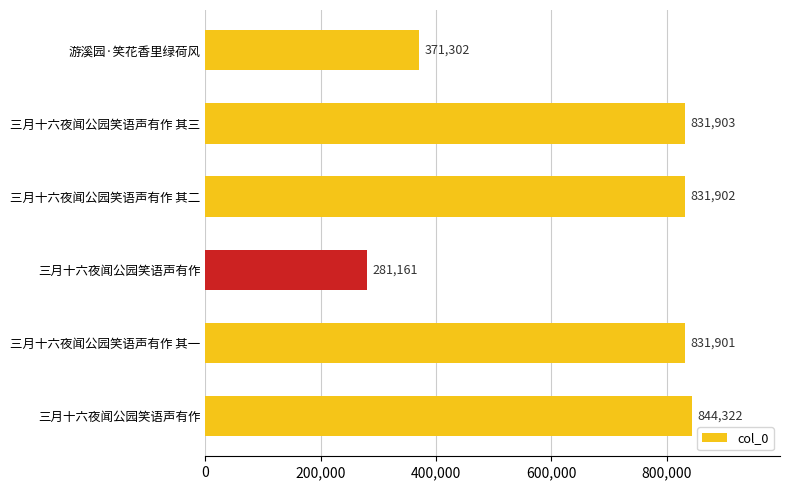

How many values are below 831902?

3